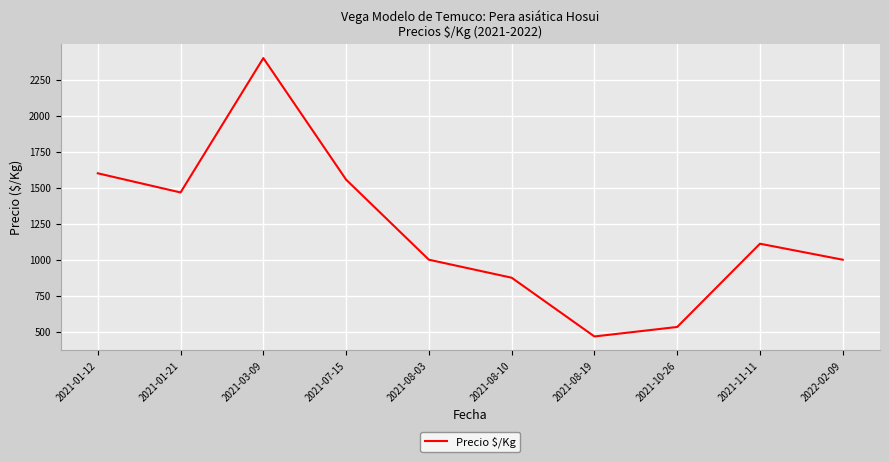

True or false: the data shows 1111 at 2021-11-11.

True